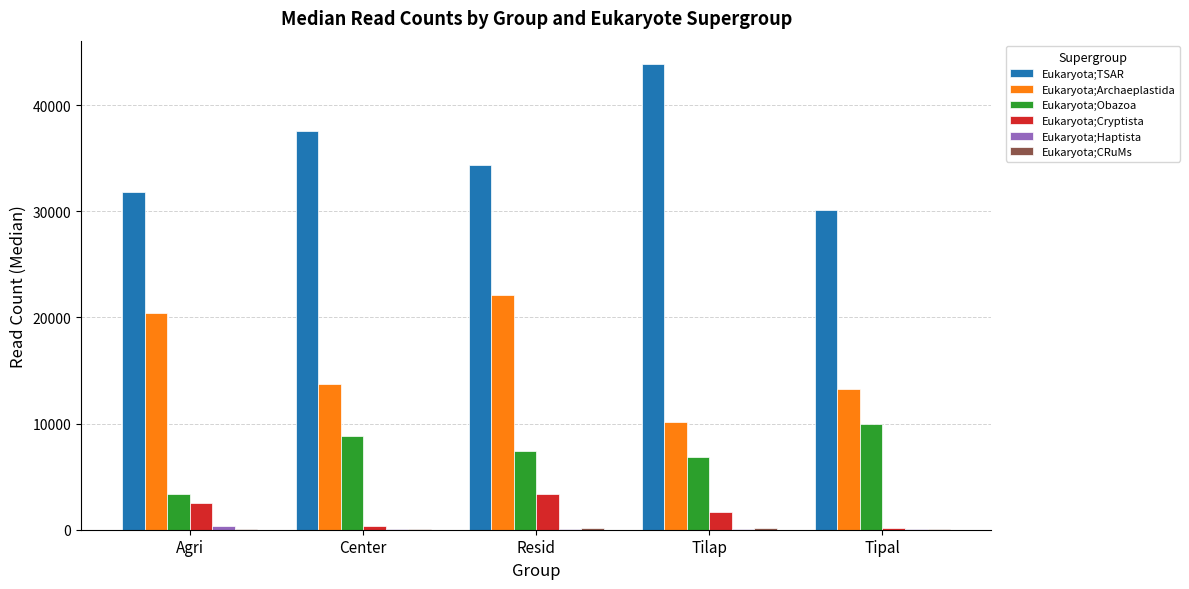

Which series changed the most between Center and Resid?

Eukaryota;Archaeplastida